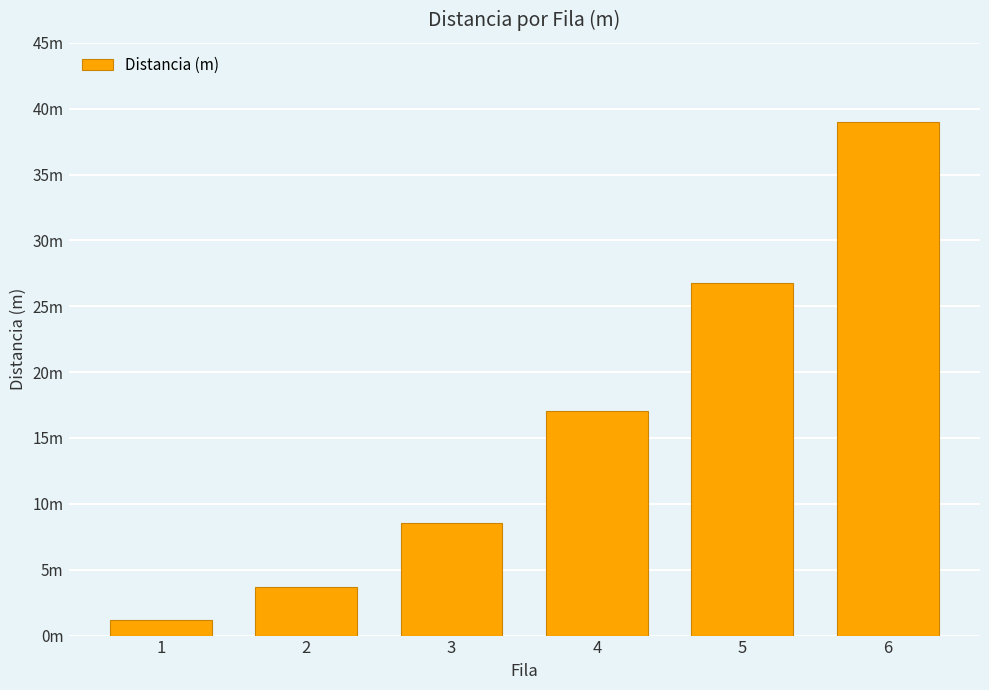

Are the bars horizontal?

No